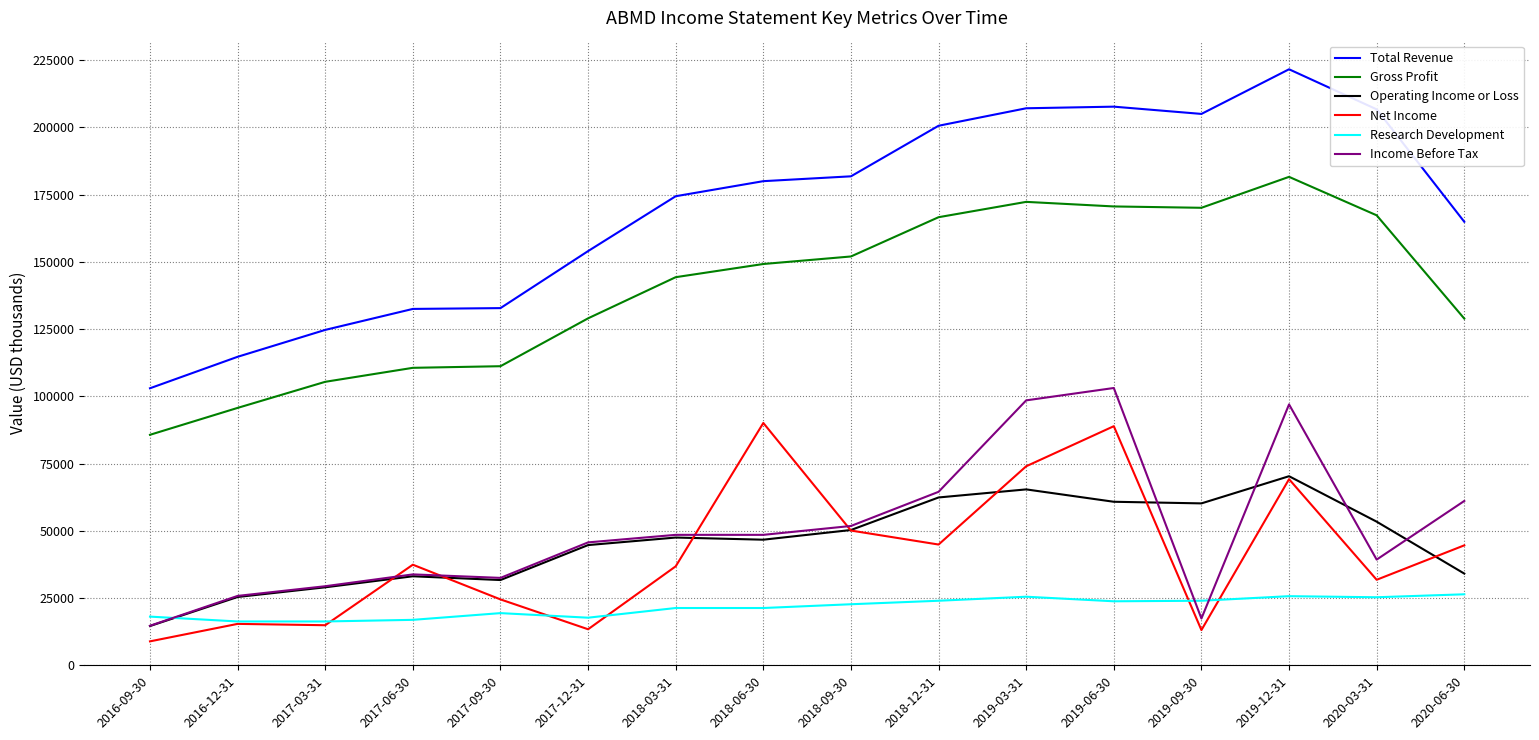

Is the value of Research Development at 2018-09-30 greater than the value of Gross Profit at 2016-09-30?

No